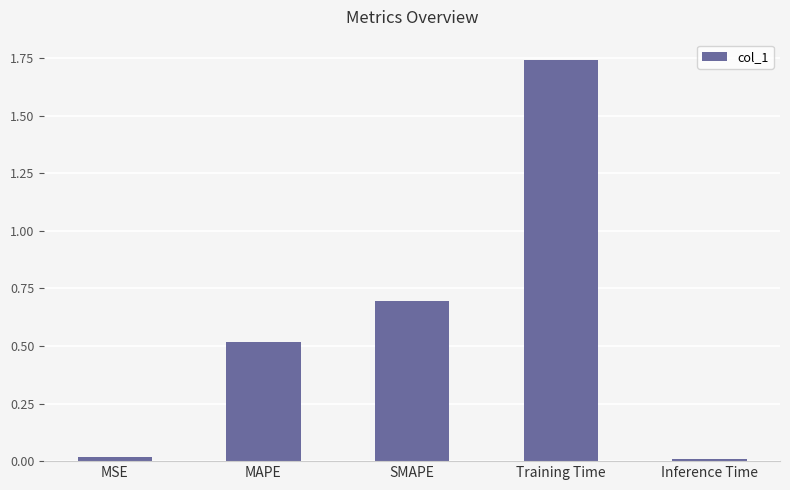

At which category does the chart reach its peak across all series?

Training Time